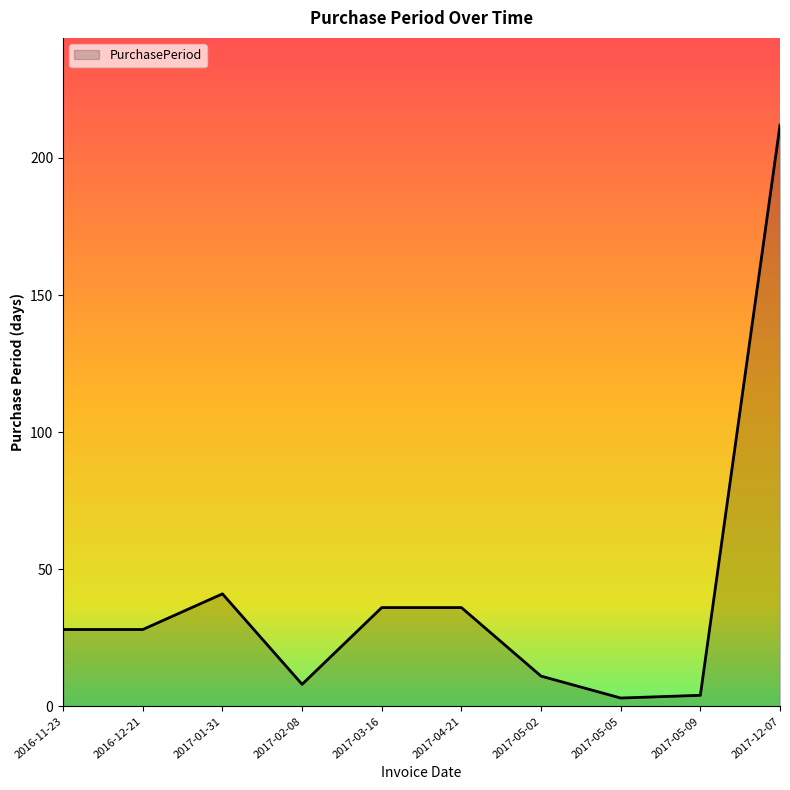

Is it true that the value at 2017-05-02 is 11?

True